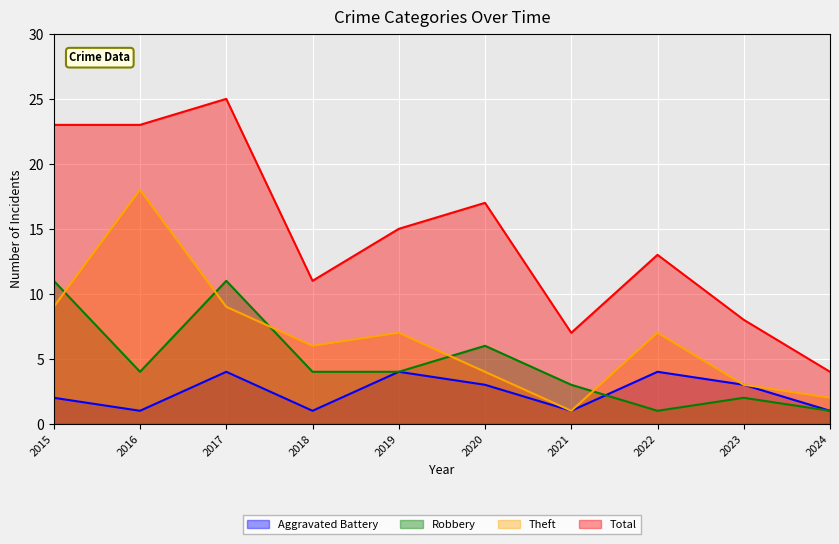

At which label does Robbery first exceed 4?

2015